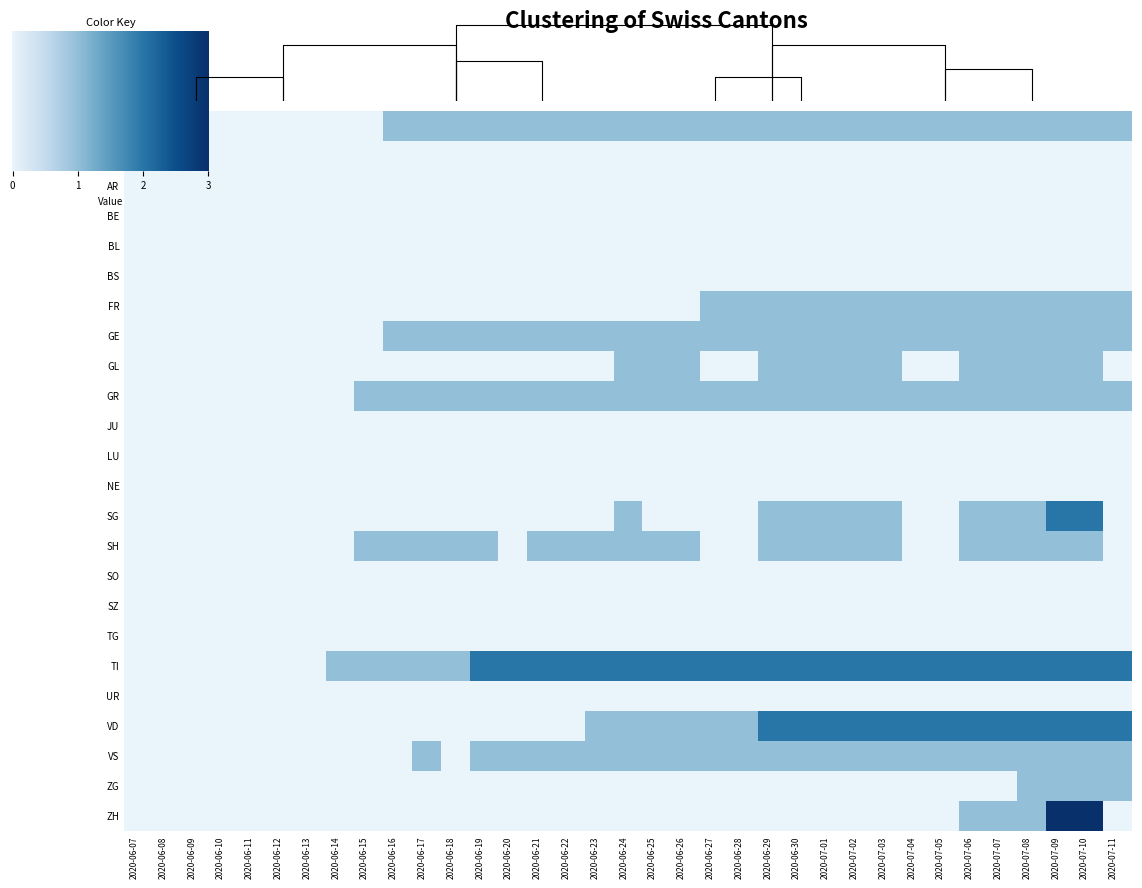

What is the sum of all SG values?

13